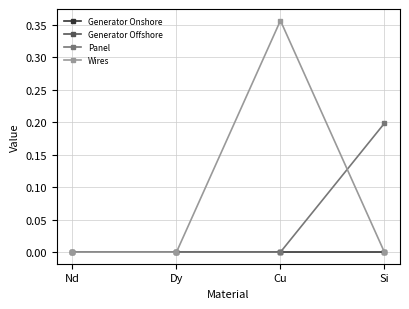

Which series changed the most between Nd and Cu?

Wires